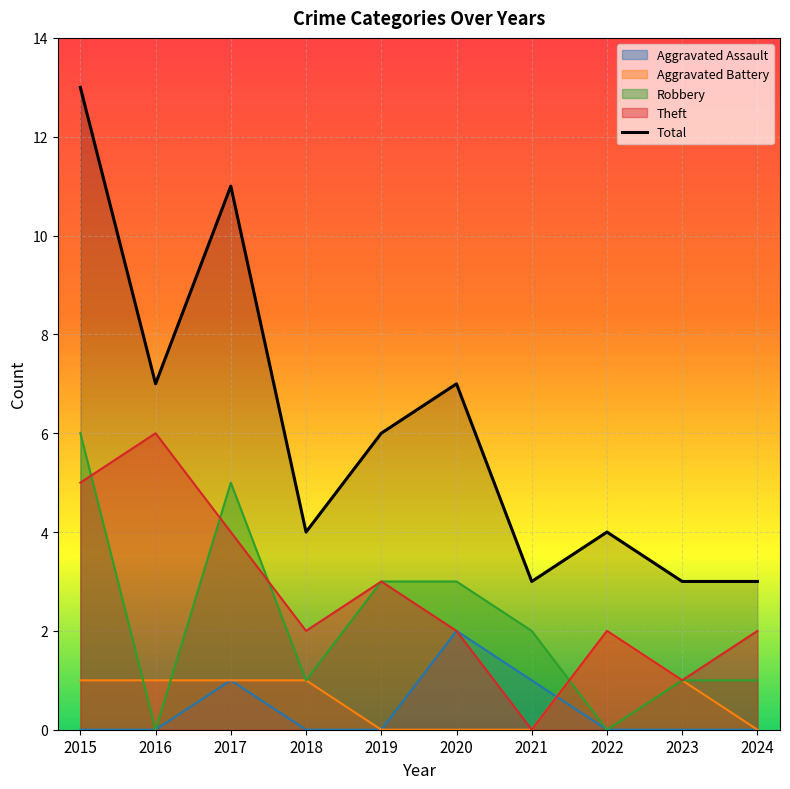

Is it true that Theft equals 3 at 2022?

False